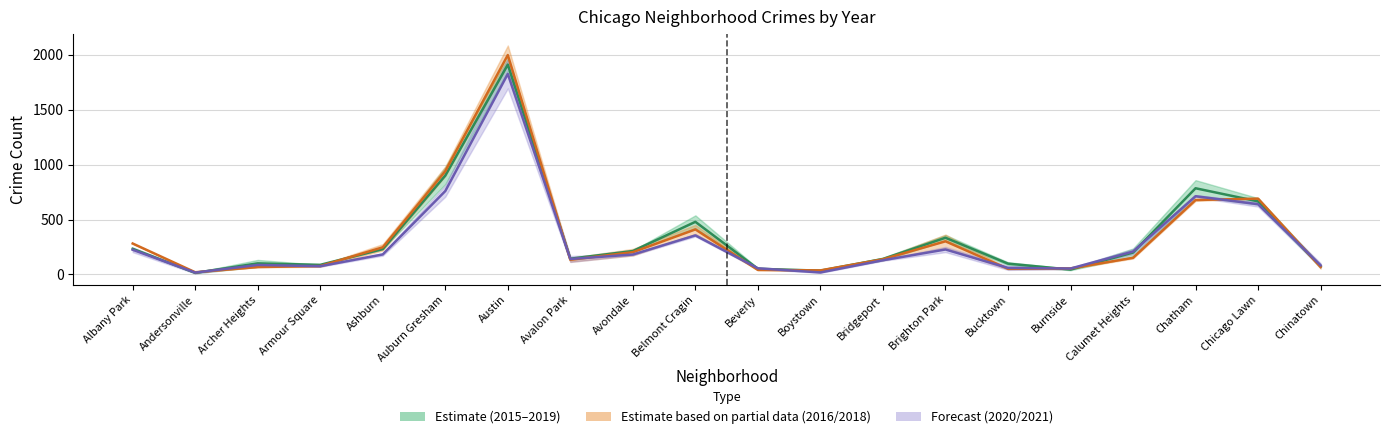

What is the sum of all 2016/2018 Midpoint values?

6585.5